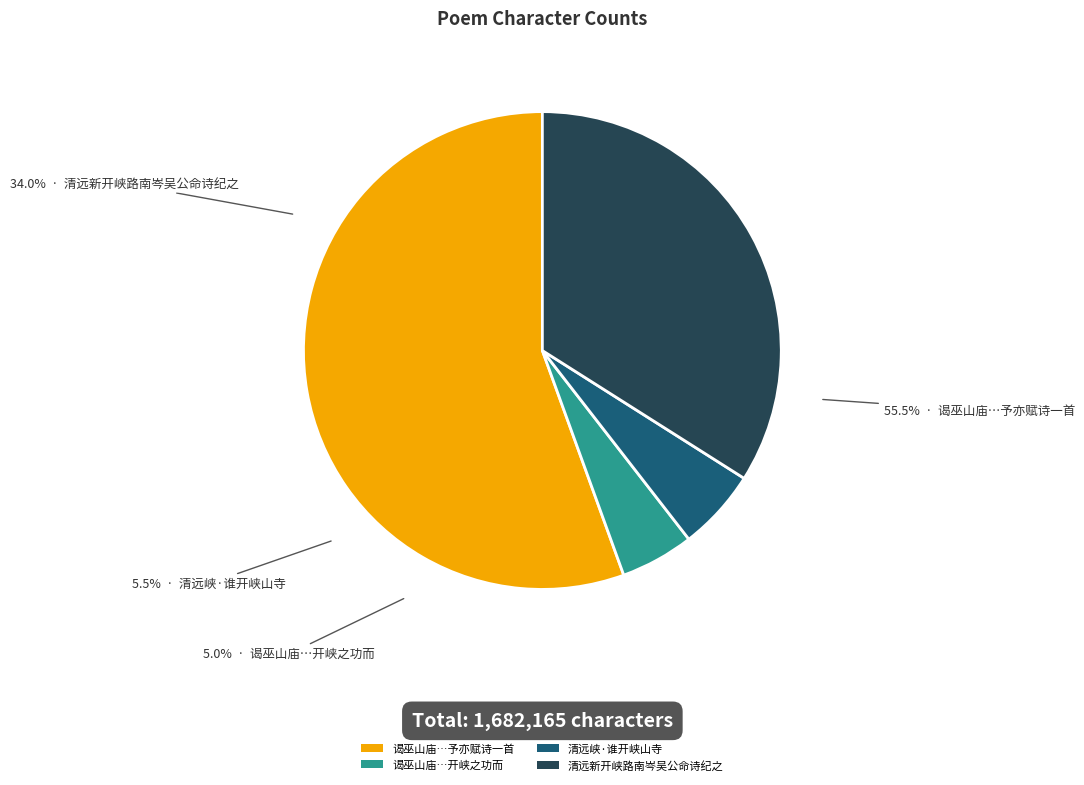

Is the sum of 清远峡·谁开峡山寺 and 谒巫山庙两庑碑版甚众皆言神佐禹开峡之功而 greater than half?

No